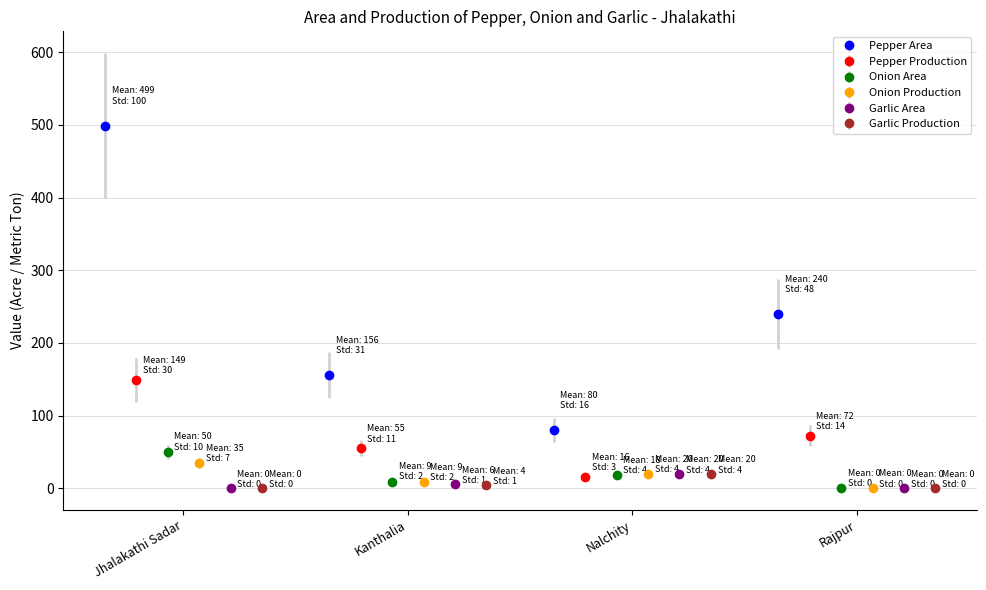

How many interior local valleys does the Pepper Production series have?

1